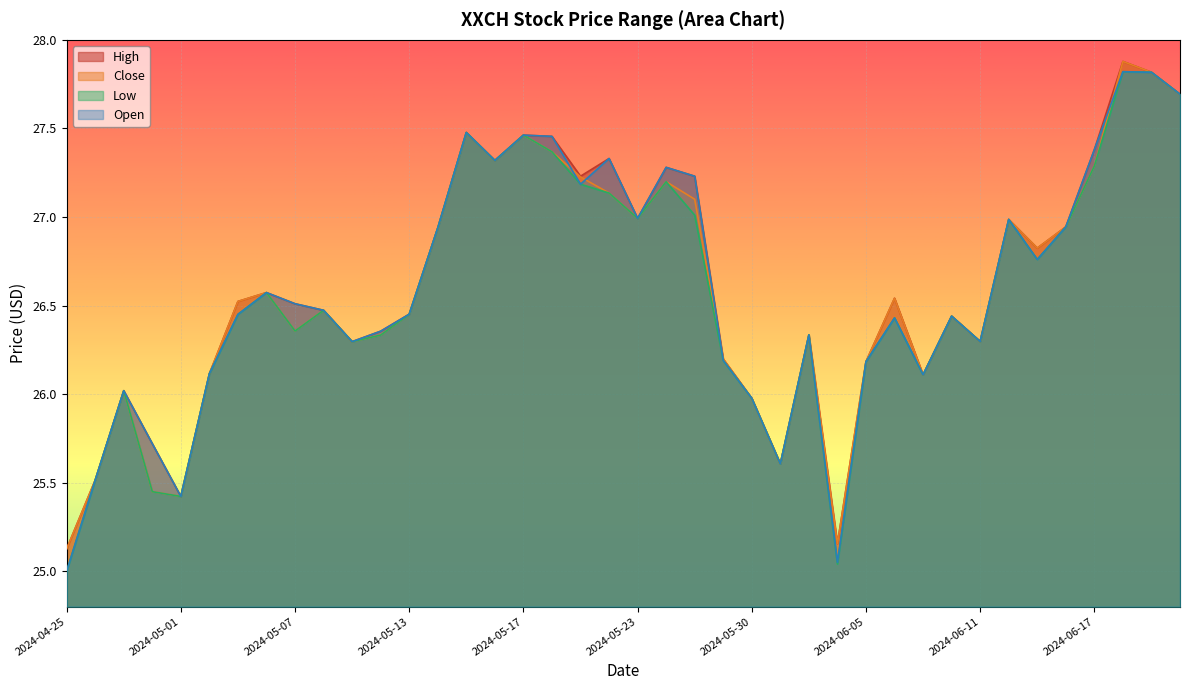

How many lines are shown in the chart?

4